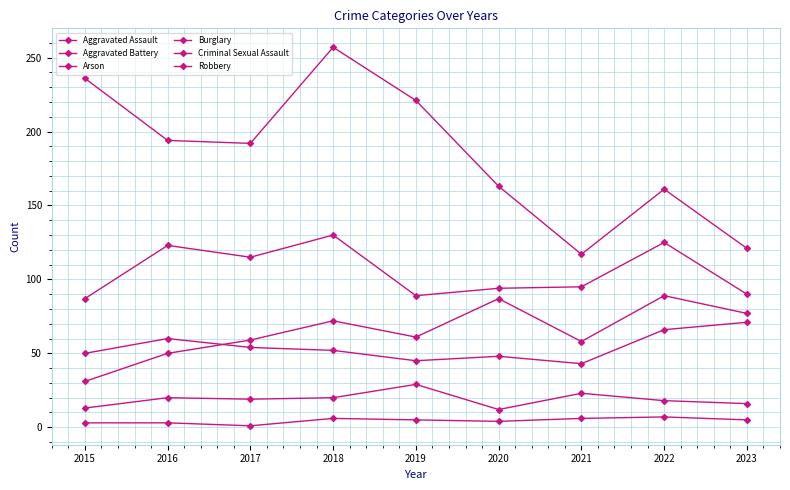

Reading left to right, what are all the values shown in this chart?

Aggravated Assault: 2015=31	2016=50	2017=59	2018=72	2019=61	2020=87	2021=58	2022=89	2023=77
Aggravated Battery: 2015=50	2016=60	2017=54	2018=52	2019=45	2020=48	2021=43	2022=66	2023=71
Arson: 2015=3	2016=3	2017=1	2018=6	2019=5	2020=4	2021=6	2022=7	2023=5
Burglary: 2015=236	2016=194	2017=192	2018=257	2019=221	2020=163	2021=117	2022=161	2023=121
Criminal Sexual Assault: 2015=13	2016=20	2017=19	2018=20	2019=29	2020=12	2021=23	2022=18	2023=16
Robbery: 2015=87	2016=123	2017=115	2018=130	2019=89	2020=94	2021=95	2022=125	2023=90